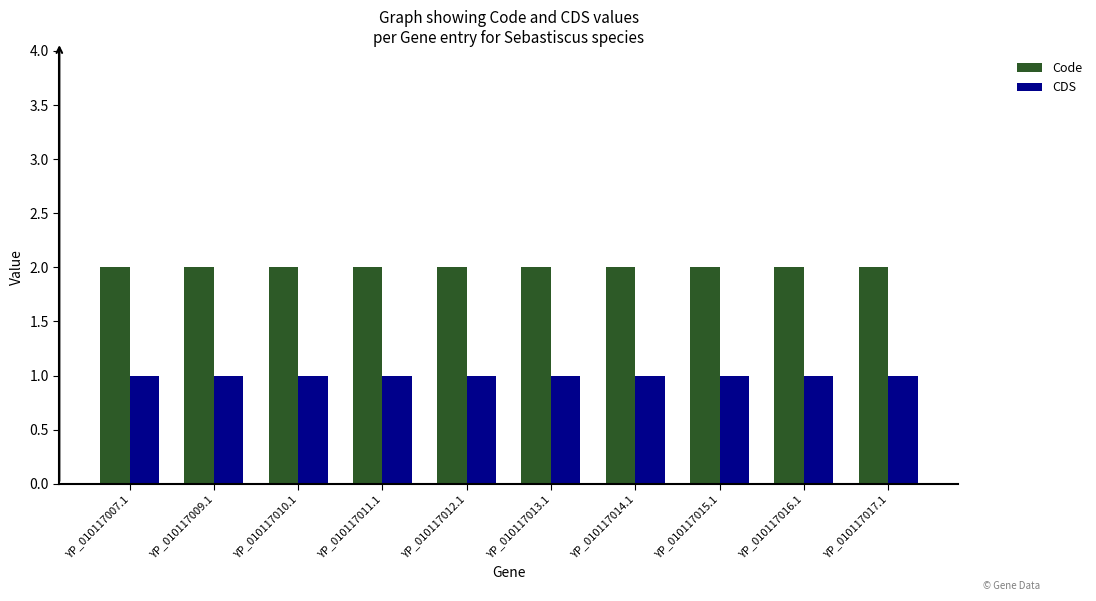

Is the value of Code at YP_010117013.1 greater than the value of CDS at YP_010117013.1?

Yes